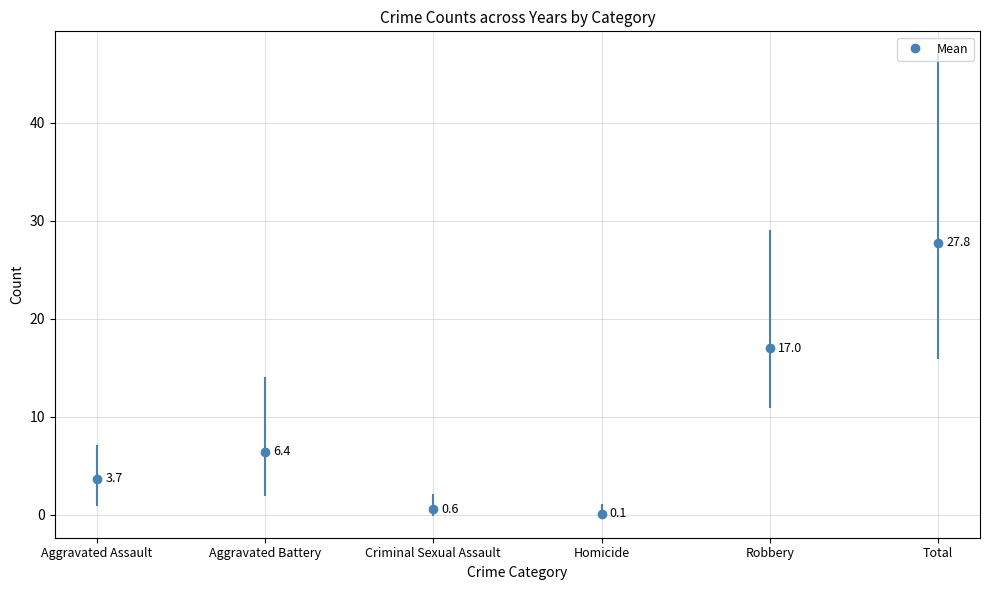

How many categories are shown in the chart?

6